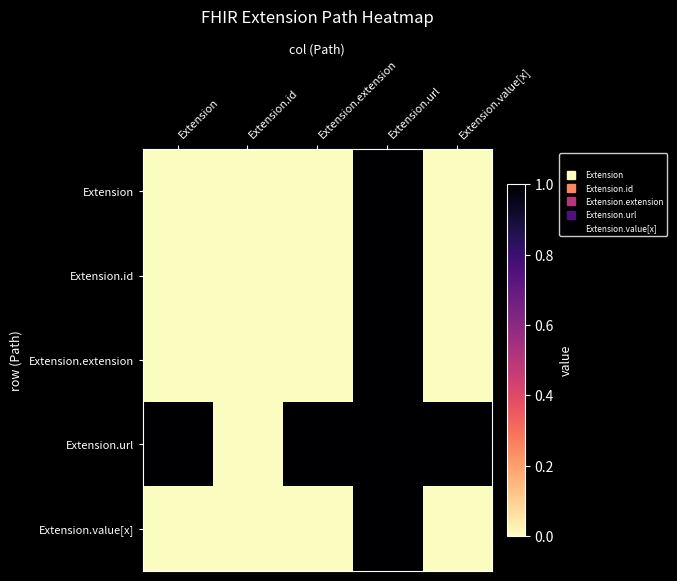

Reading left to right, list all the values displayed in this chart.

Extension: Extension=0	Extension.id=0	Extension.extension=0	Extension.url=1	Extension.value[x]=0
Extension.id: Extension=0	Extension.id=0	Extension.extension=0	Extension.url=1	Extension.value[x]=0
Extension.extension: Extension=0	Extension.id=0	Extension.extension=0	Extension.url=1	Extension.value[x]=0
Extension.url: Extension=1	Extension.id=0	Extension.extension=1	Extension.url=1	Extension.value[x]=1
Extension.value[x]: Extension=0	Extension.id=0	Extension.extension=0	Extension.url=1	Extension.value[x]=0